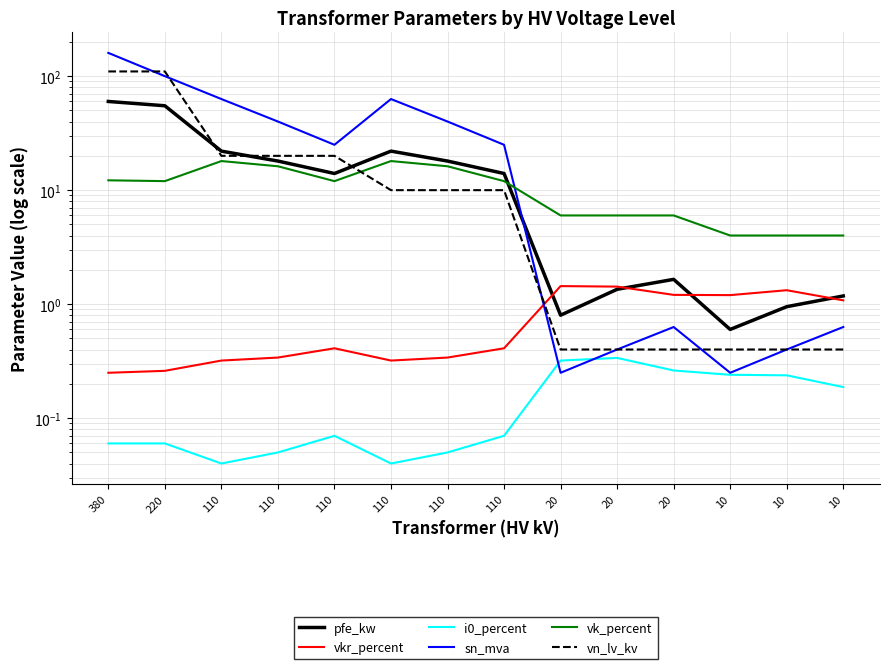

At which category does vk_percent reach its first local peak?

110